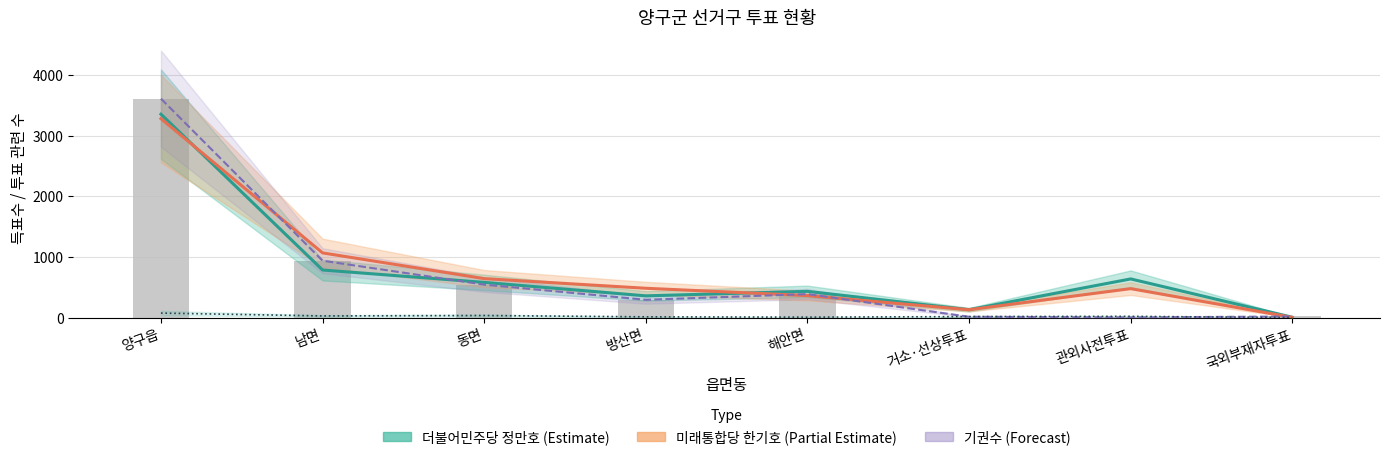

Where does the 국가혁명배당금당
유우림 series first go above 20?

양구읍